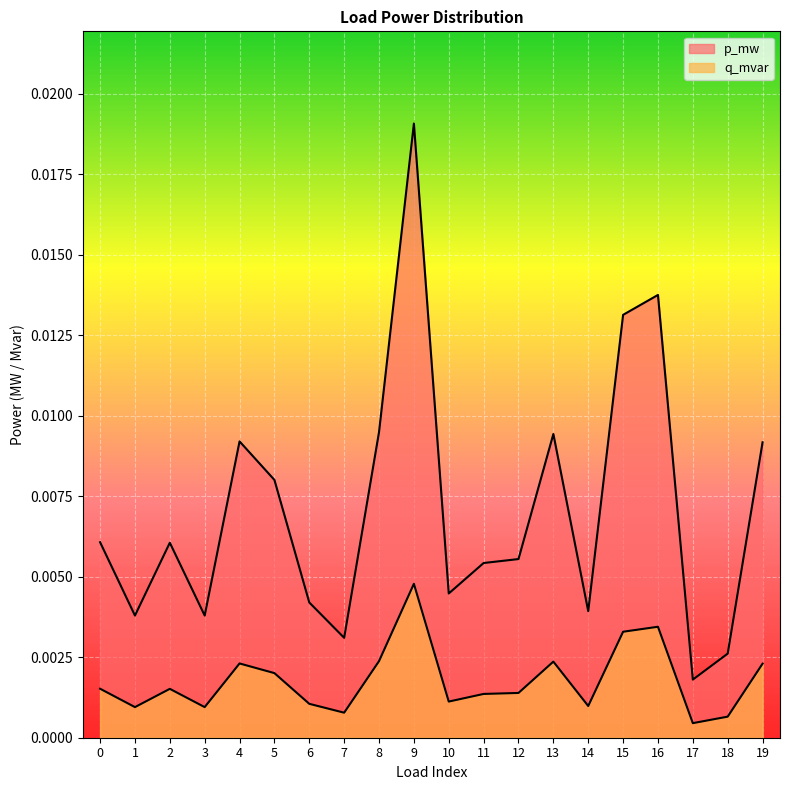

At which label is q_mvar closest to 0?

17